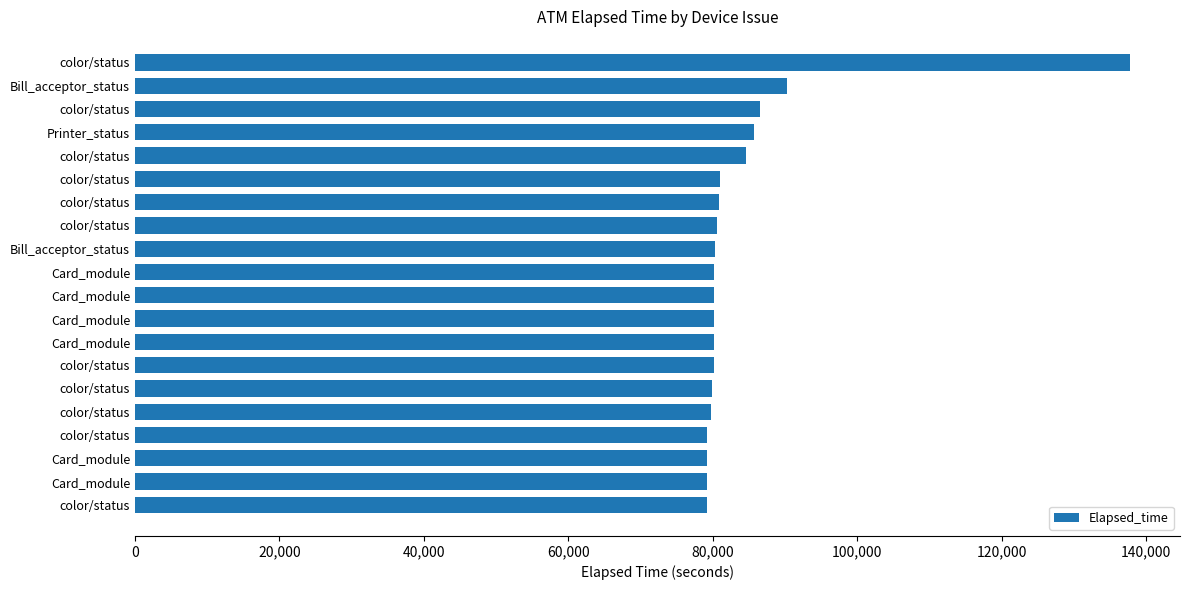

How many values are below 80216?

10